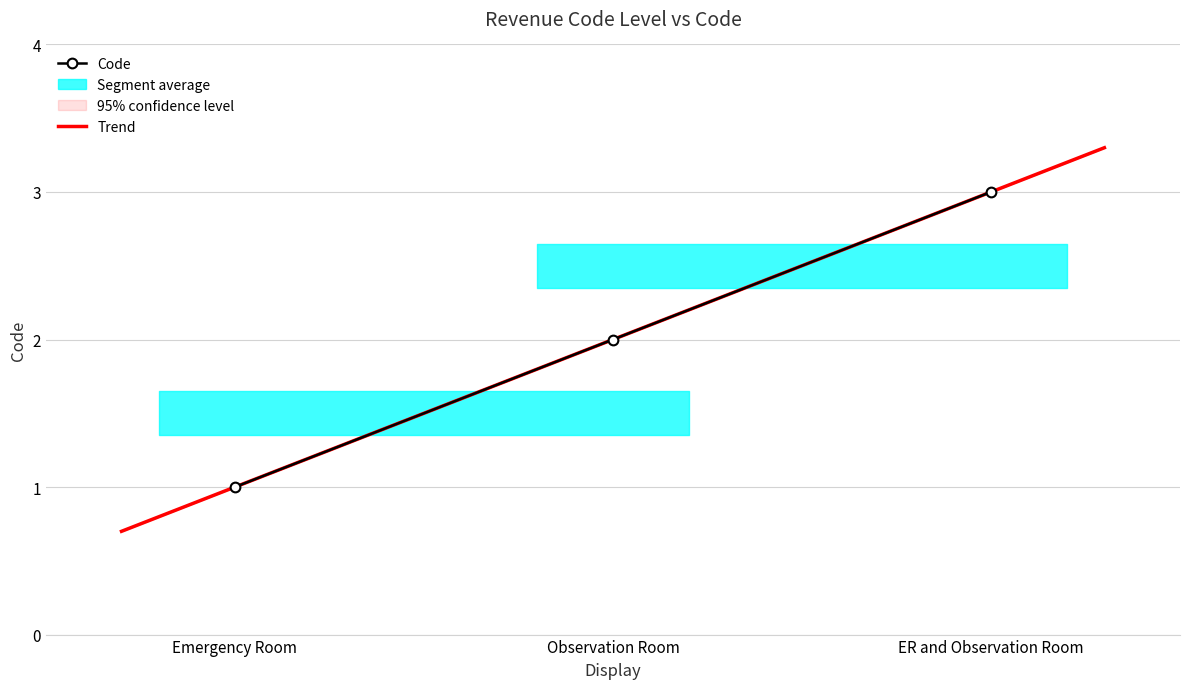

Between ER and Observation Room and Emergency Room, which is larger?

ER and Observation Room